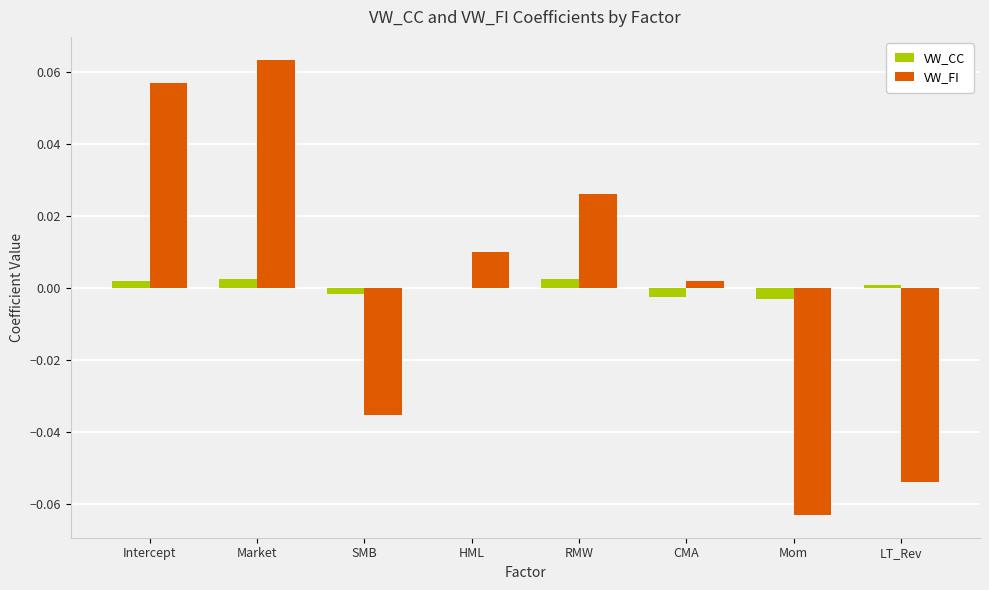

How many groups of bars are there?

8